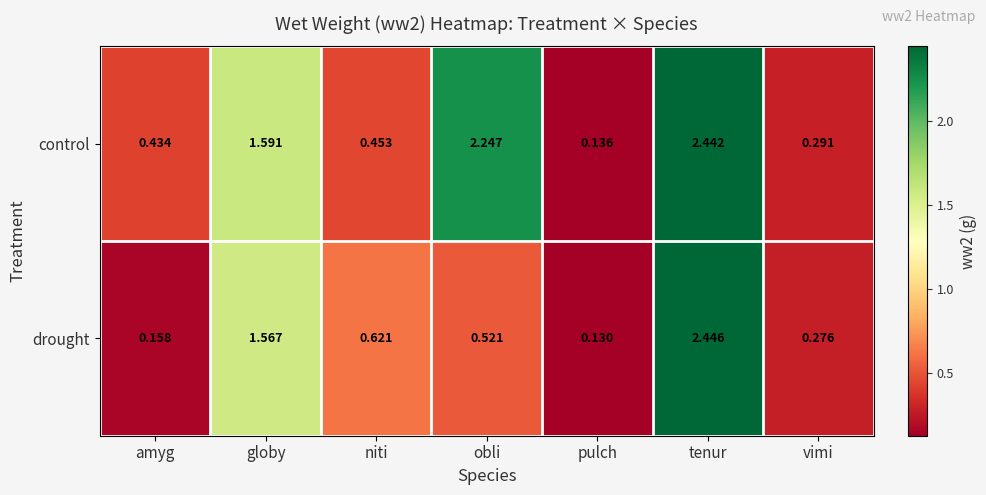

Is the value of drought at vimi greater than the value of control at pulch?

Yes